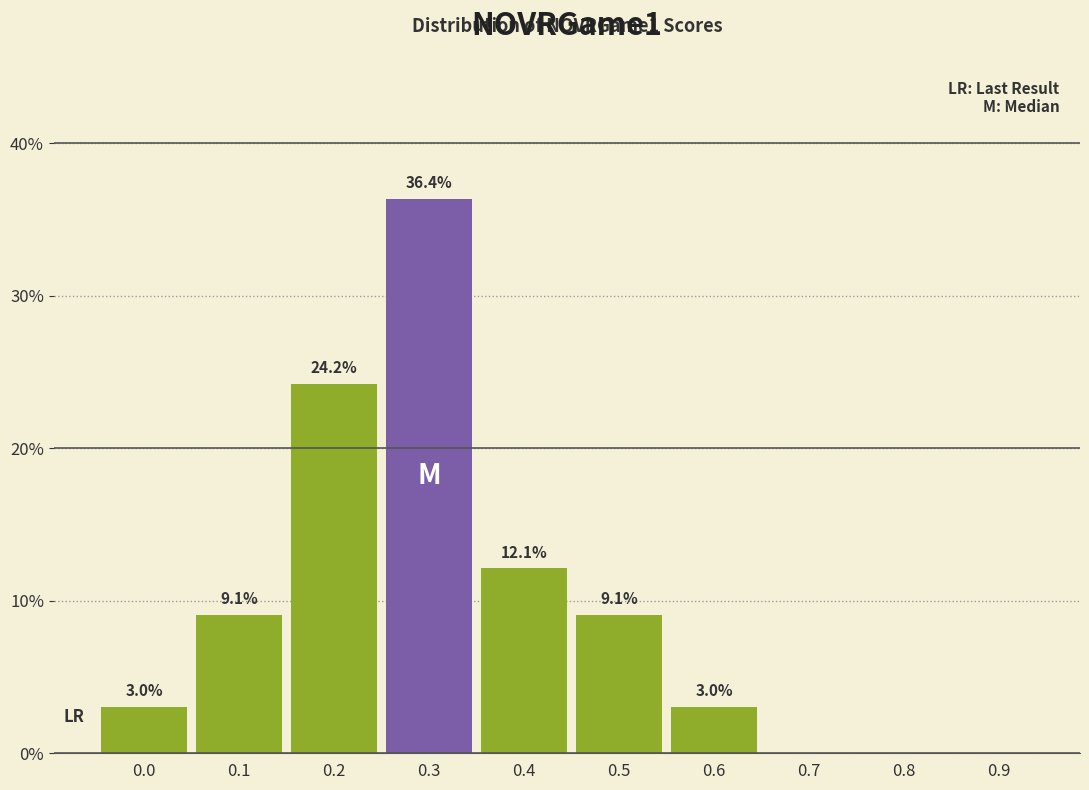

What is the greatest value displayed?

36.4